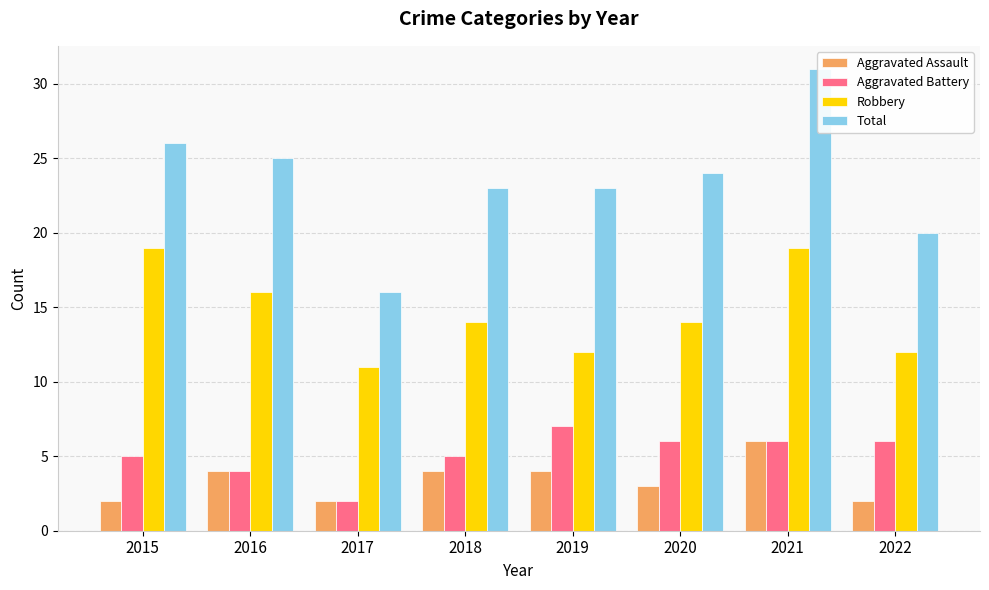

The Robbery series shows 18 at 2022. True or false?

False